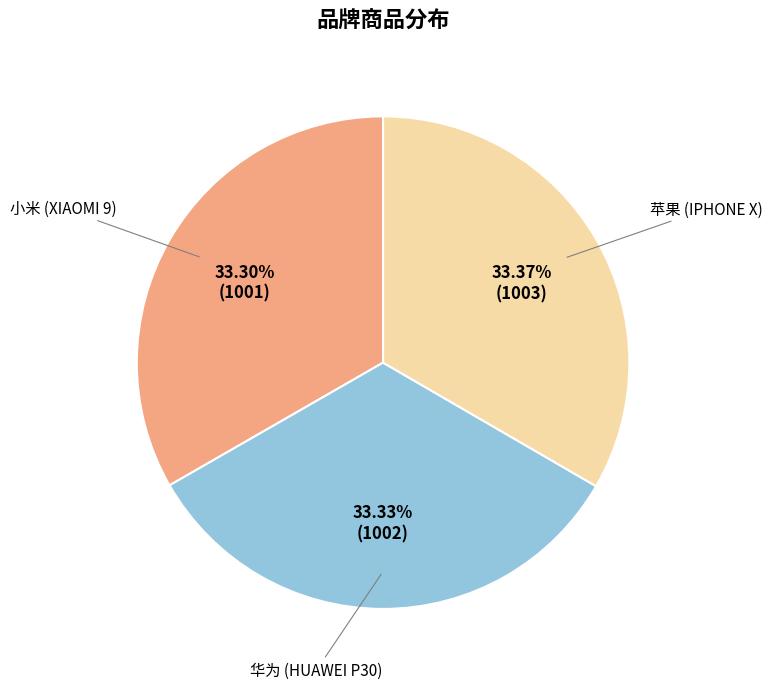

Count the number of slices in the pie.

3